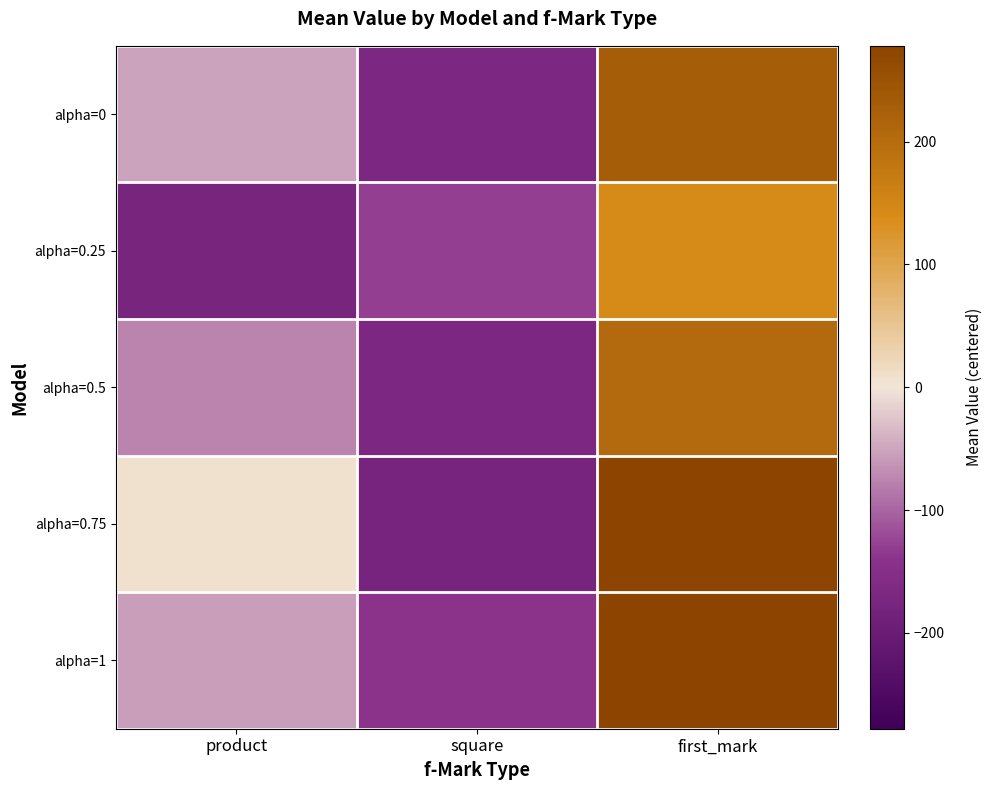

Reading left to right, what are all the values shown in this chart?

alpha=0: product=-51.9	square=-166.9	first_mark=229.1
alpha=0.25: product=-175.9	square=-129.9	first_mark=142.1
alpha=0.5: product=-75.9	square=-165.9	first_mark=206.1
alpha=0.75: product=8.1	square=-177.9	first_mark=278.1
alpha=1: product=-55.9	square=-140.9	first_mark=278.1